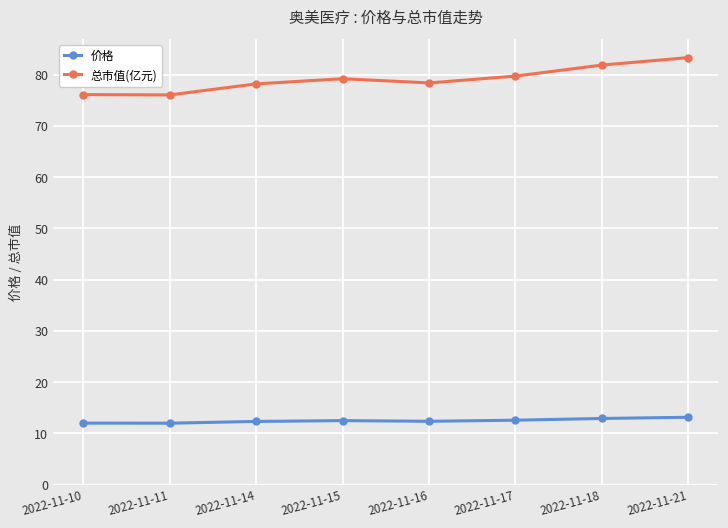

What is the highest value of the 价格 series?

13.2